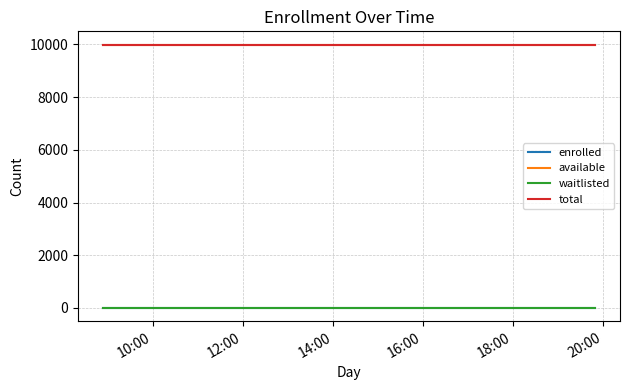

How many lines are shown in the chart?

4